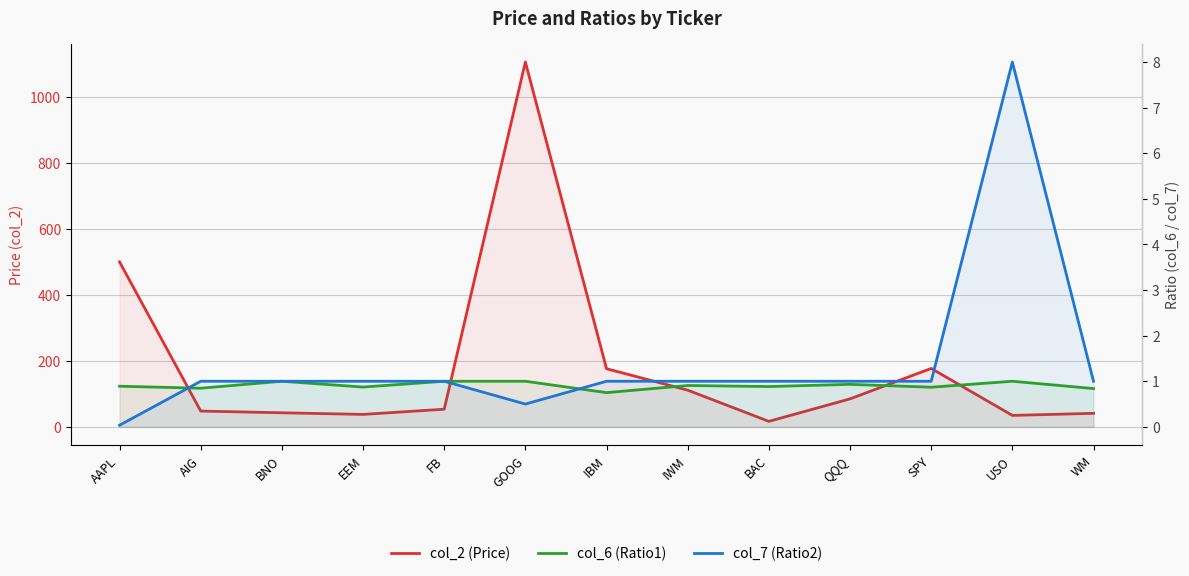

How many distinct data groups are displayed?

3